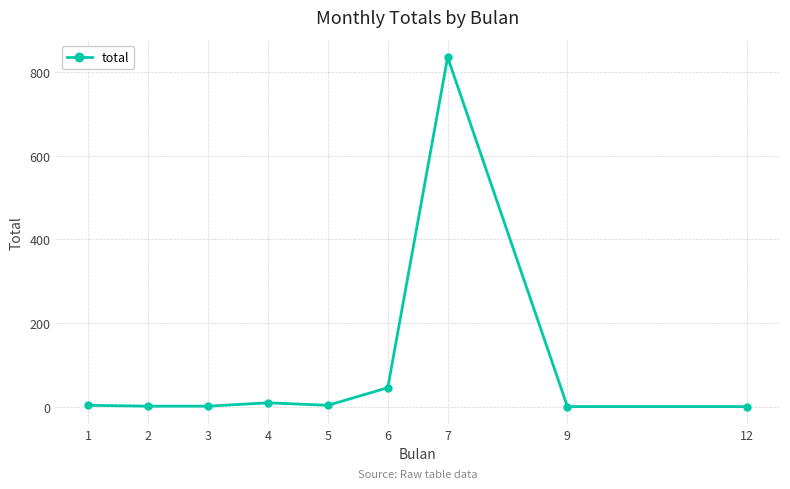

True or false: there are more than 0 points higher than both neighbors.

True